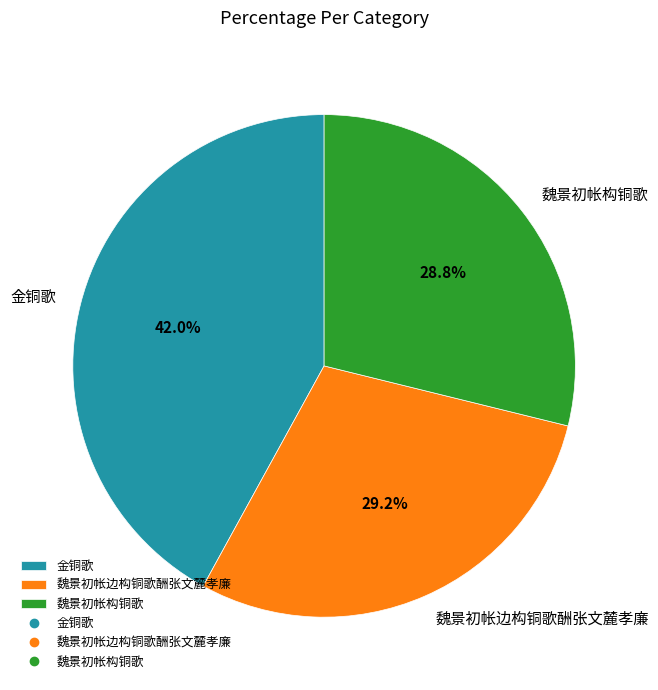

Combined, do 魏景初帐边构铜歌酬张文麓孝廉 and 金铜歌 account for over 50%?

Yes